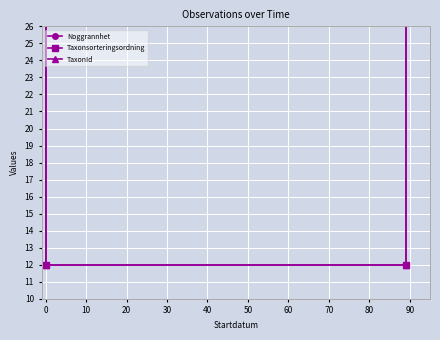

What is the value of the Taxonsorteringsordning point at the 2nd from the left?

12